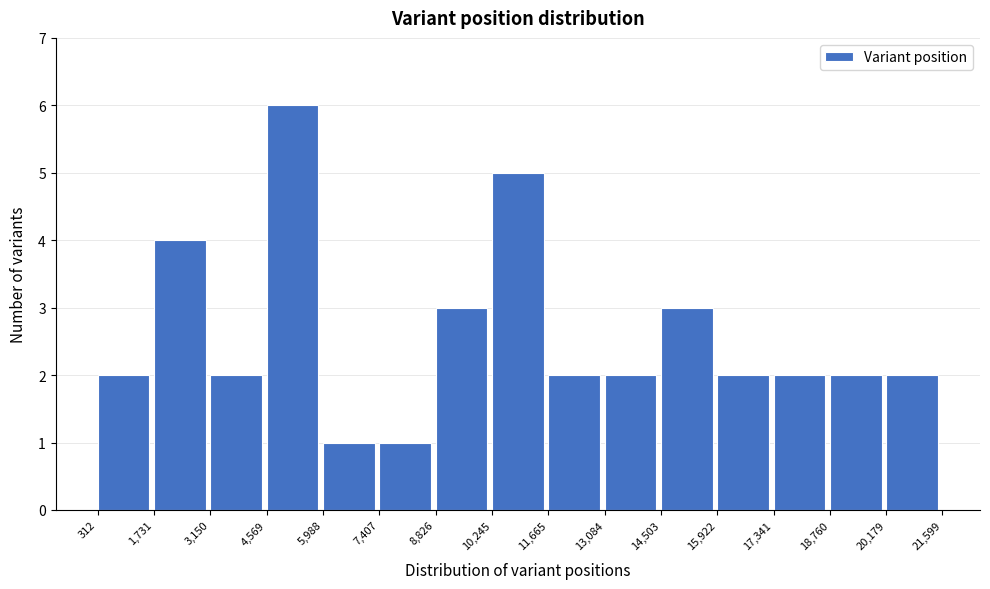

How tall is the bar that spans 10,245 to 11,665 on the x-axis? The values are not printed on the chart, so give them approximately, as read against the axis.

5